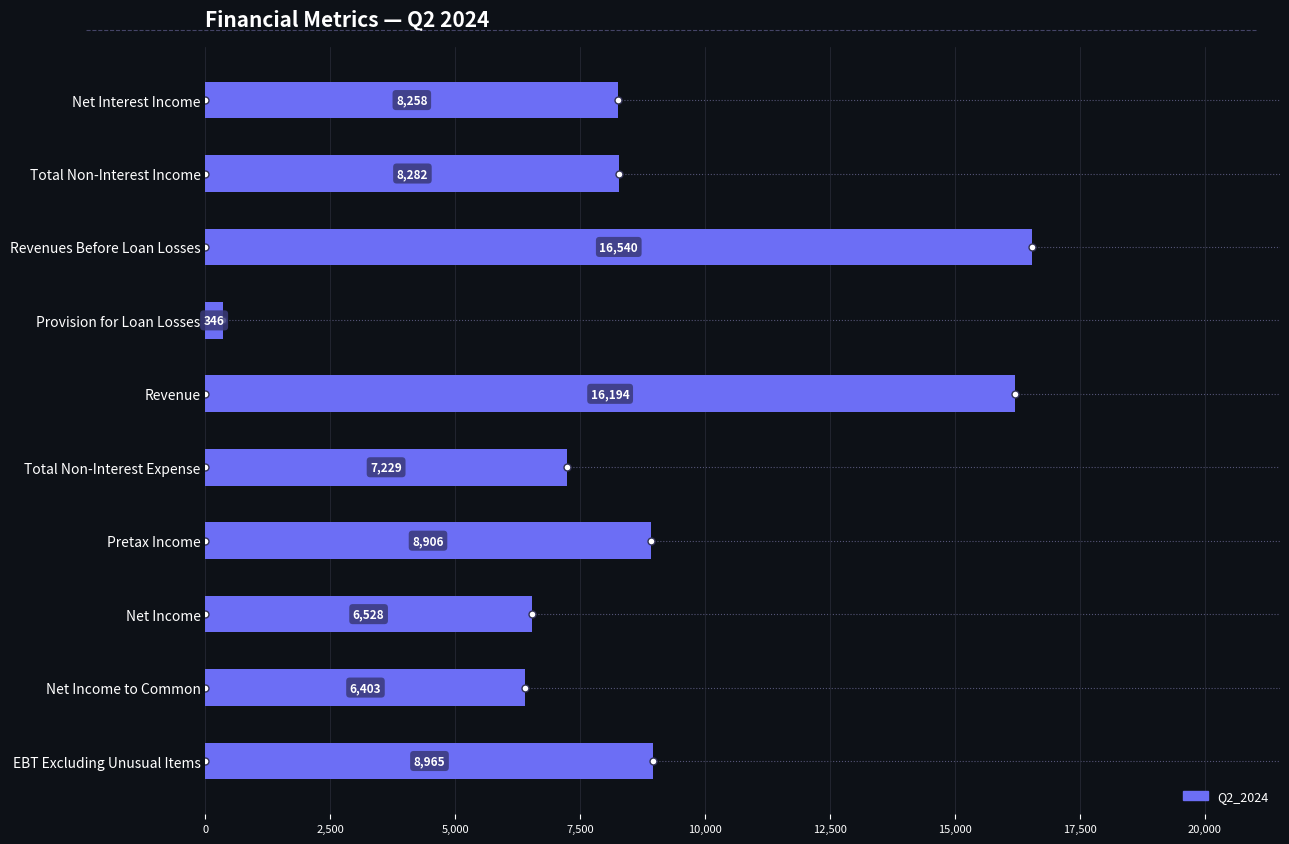

Reading bottom to top, extract all data points from this chart.

EBT Excluding Unusual Items=8965	Net Income to Common=6403	Net Income=6528	Pretax Income=8906	Total Non-Interest Expense=7229	Revenue=16194	Provision for Loan Losses=346	Revenues Before Loan Losses=16540	Total Non-Interest Income=8282	Net Interest Income=8258